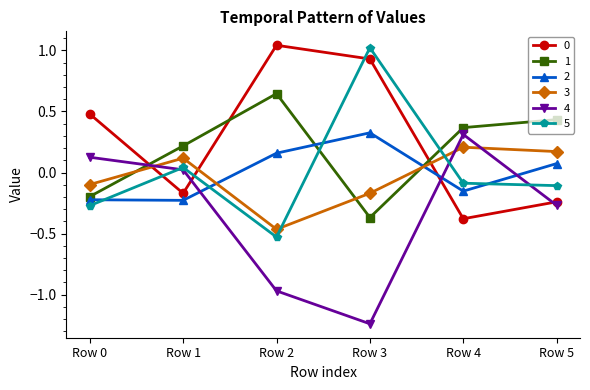

True or false: 2 and 4 intersect in this chart.

True